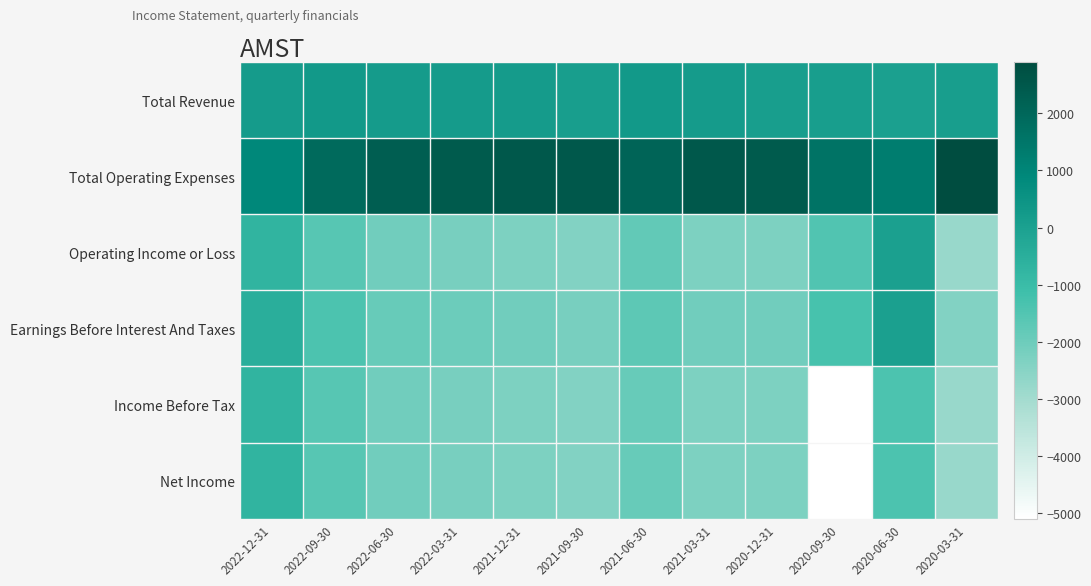

What is the spread (max minus min) of values at 2021-06-30?

4000